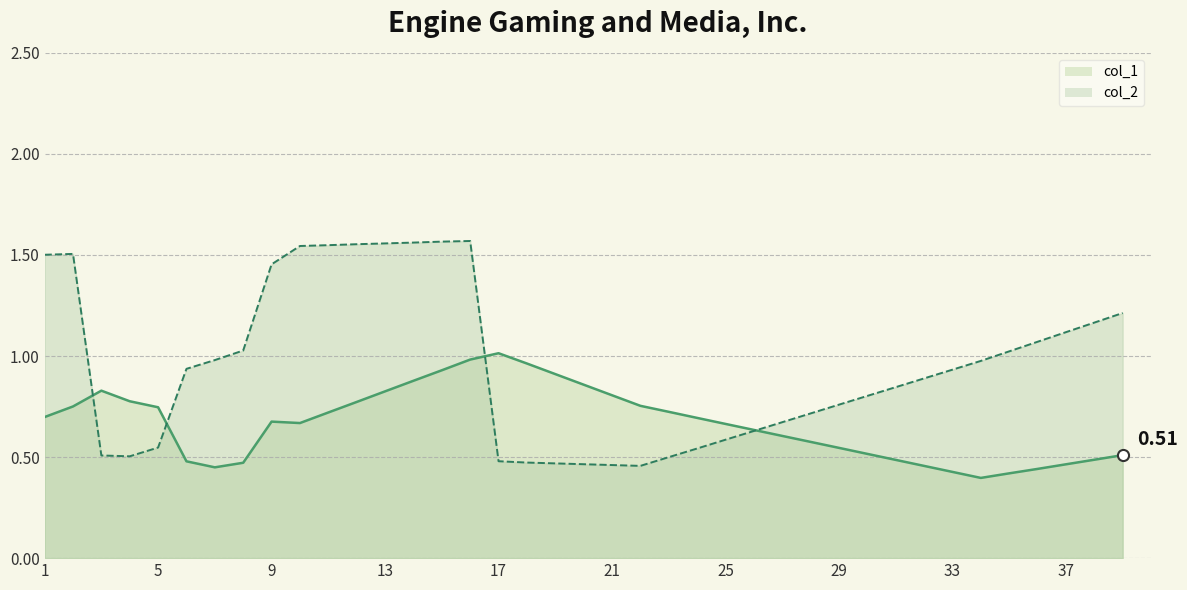

True or false: col_1_line and col_2_line intersect in this chart.

True